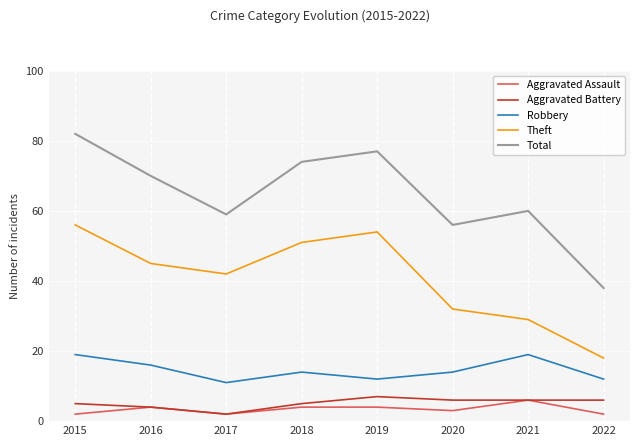

True or false: Aggravated Battery and Theft intersect in this chart.

False